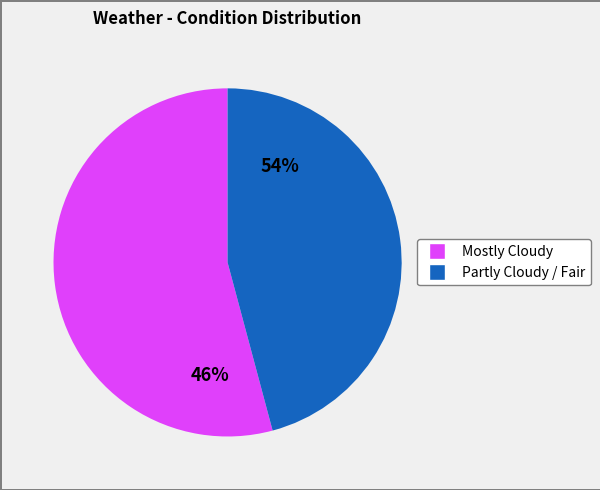

To the nearest percent, what is the combined percentage of Partly Cloudy / Fair and Mostly Cloudy?

100%